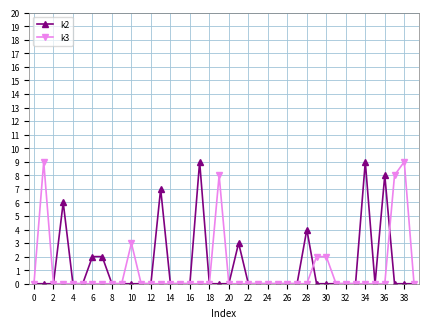

The k3 series shows 0 at 28. True or false?

True